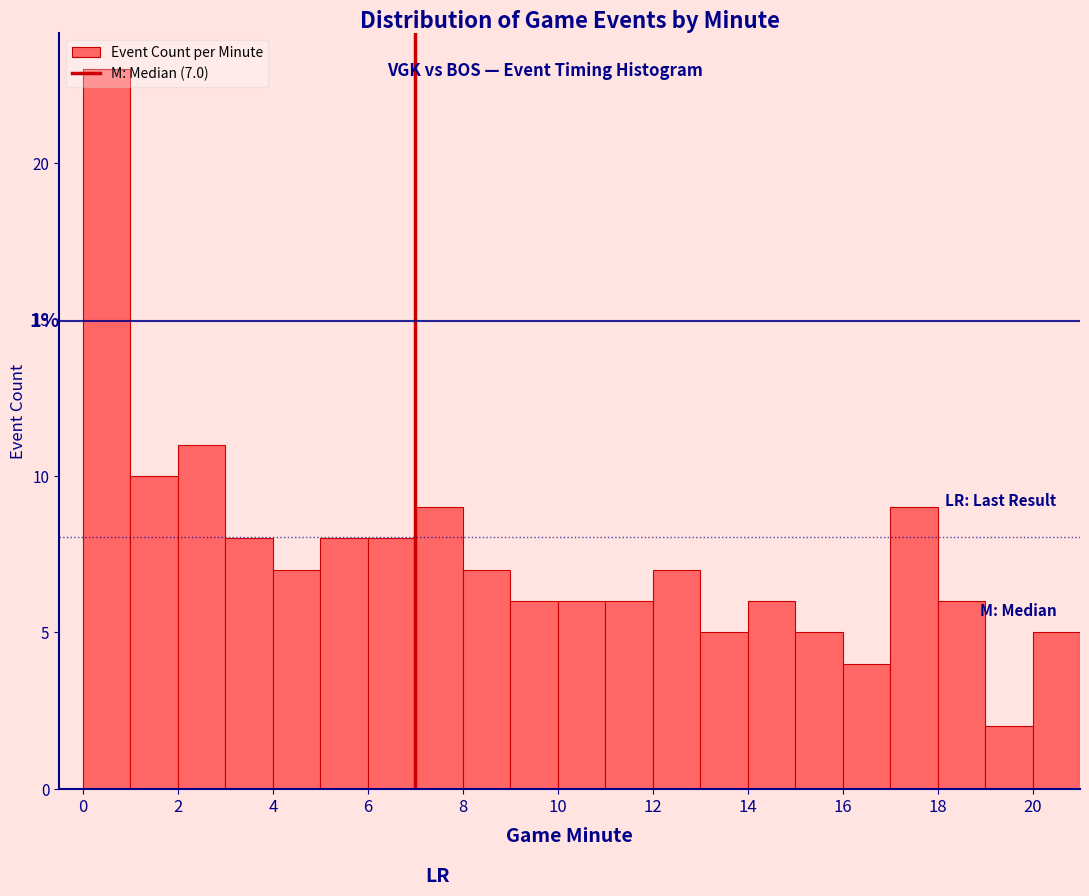

Over which range of the x-axis is the bar tallest?

0 to 1